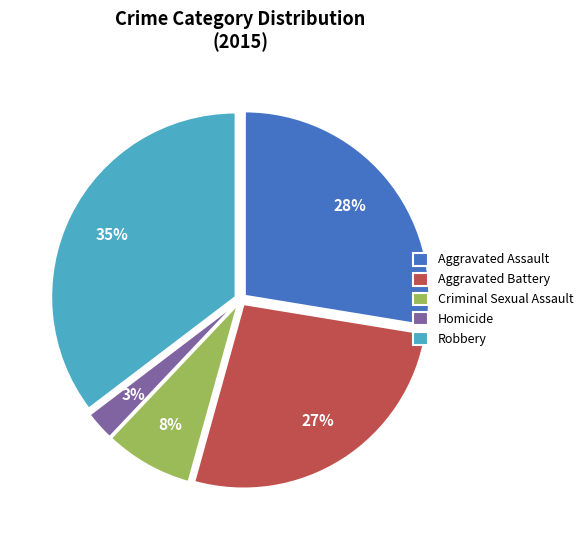

Which category has the biggest portion of the pie?

Robbery